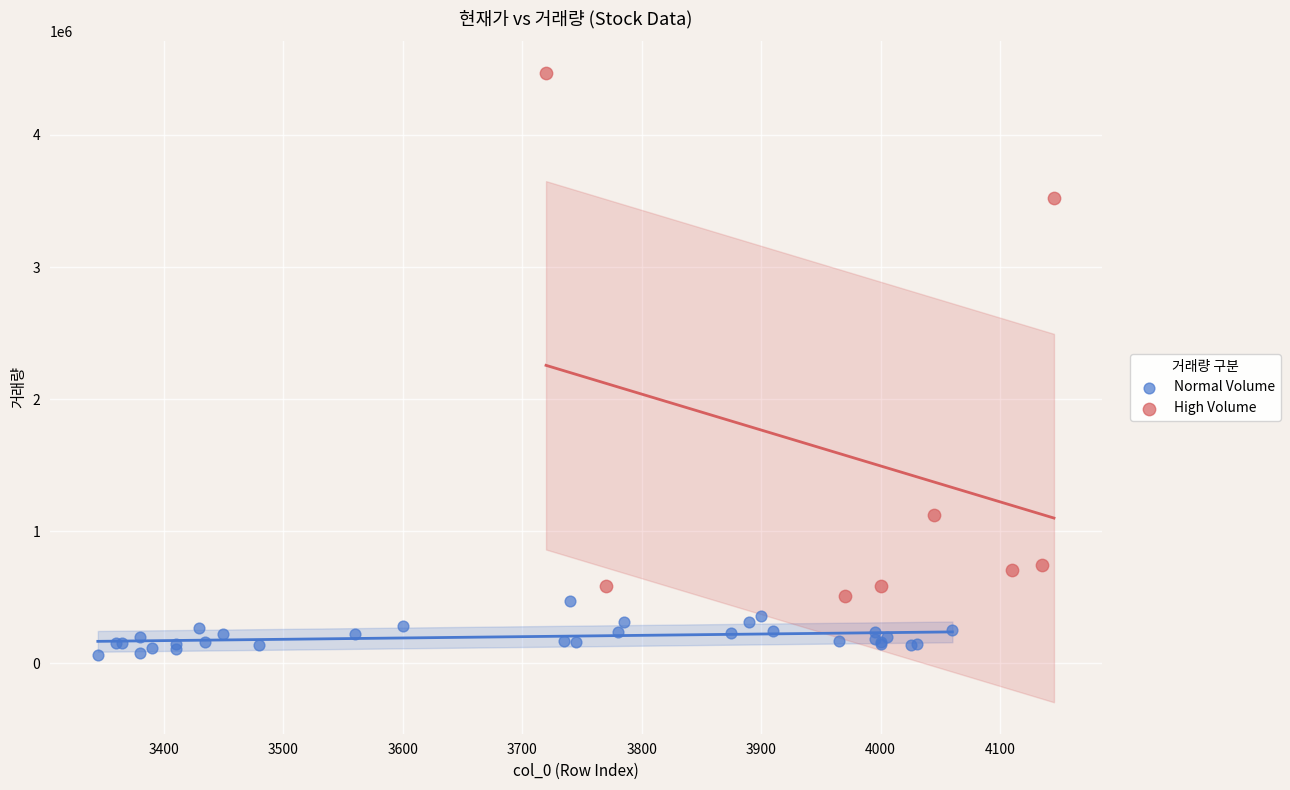

Which series reaches the maximum Y coordinate?

High Volume